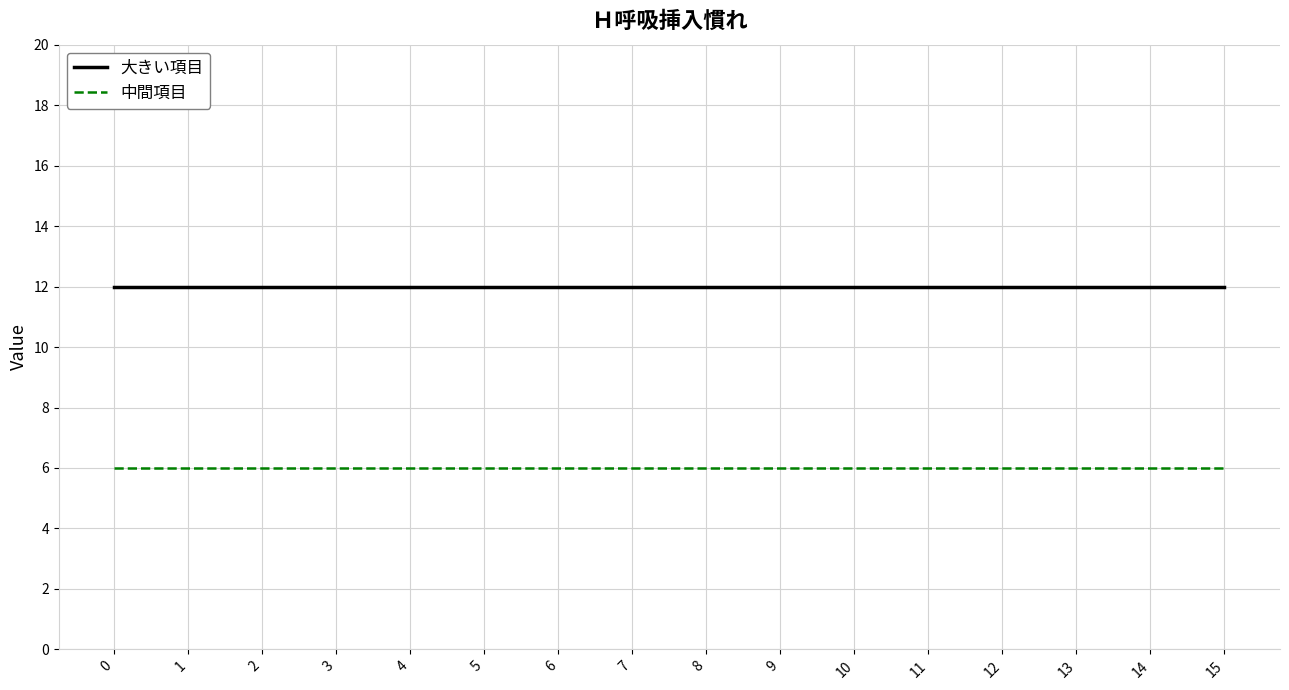

What is the greatest value displayed?

12